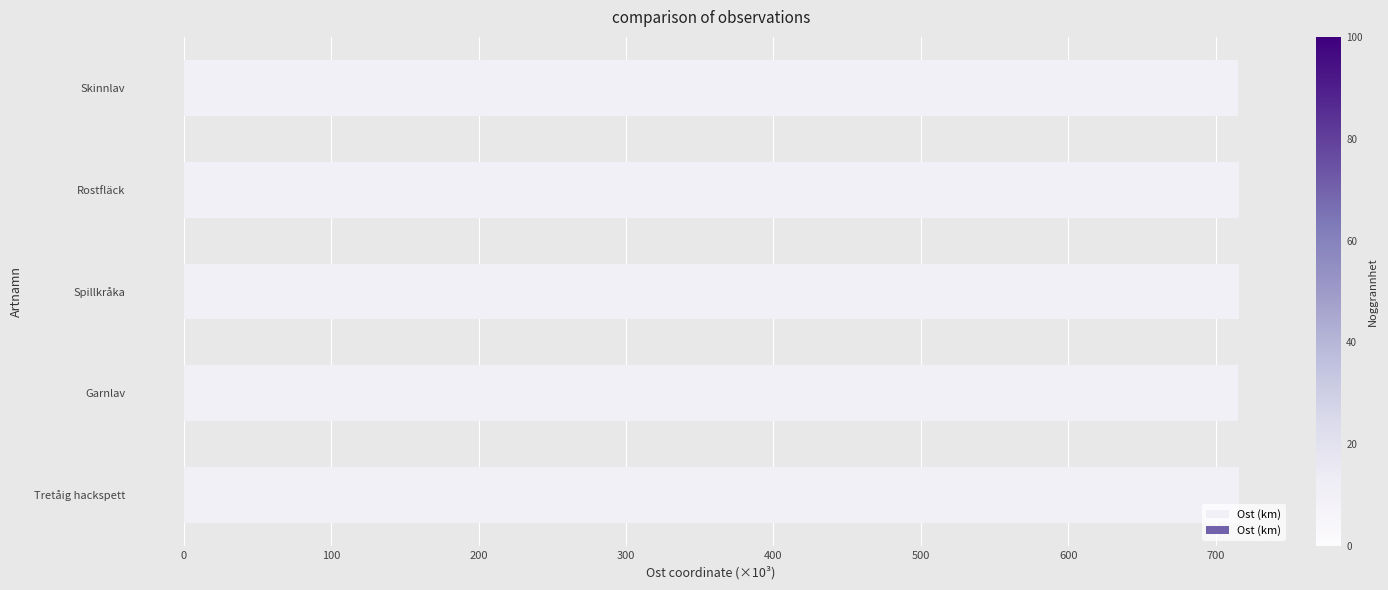

Is it true that the value at Skinnlav is 715.4?

True